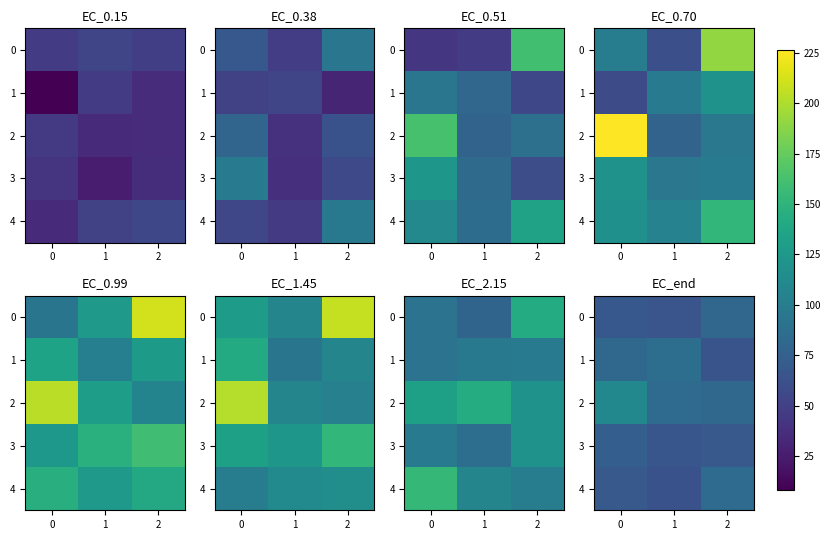

What is the maximum value for 2?

109.9